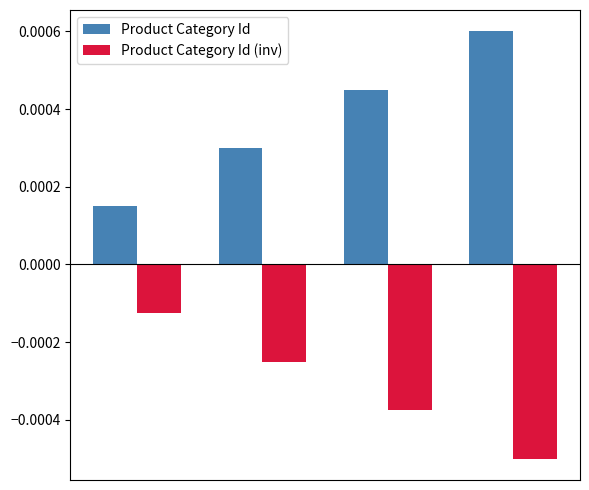

Which series has the largest range (max minus min)?

Product Category Id